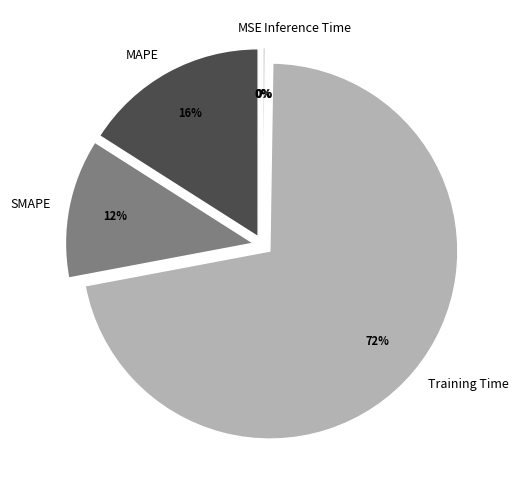

To the nearest percent, what is the difference between the largest and smallest slice percentages?

72%